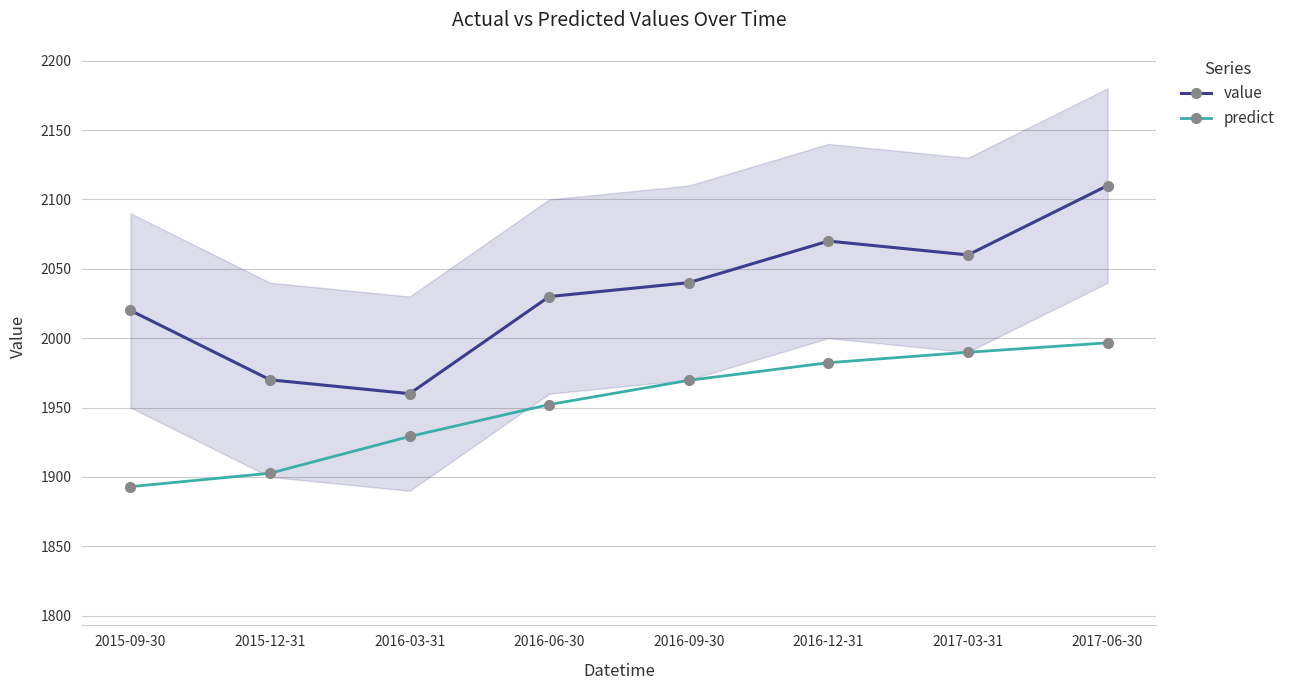

How many series are shown in this chart?

2